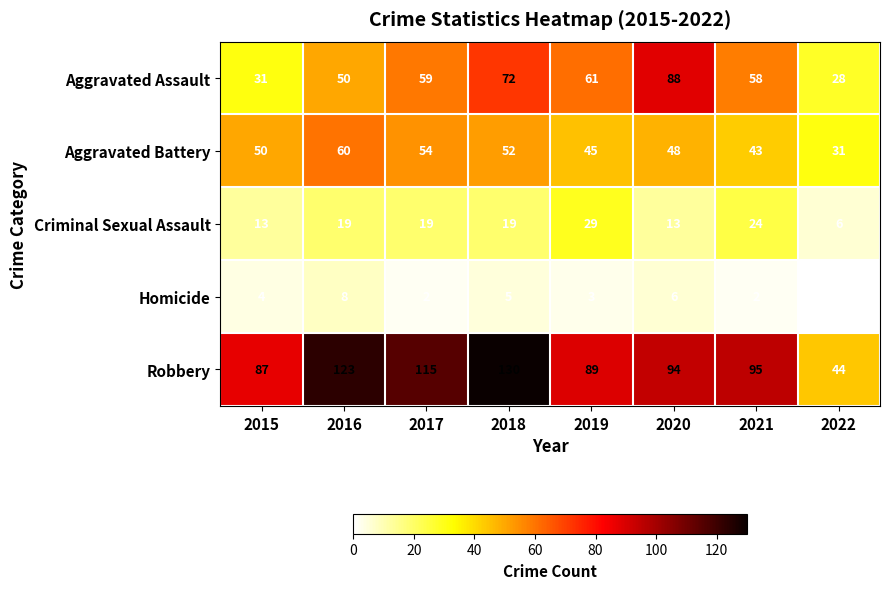

At how many categories does at least one series exceed 128?

1